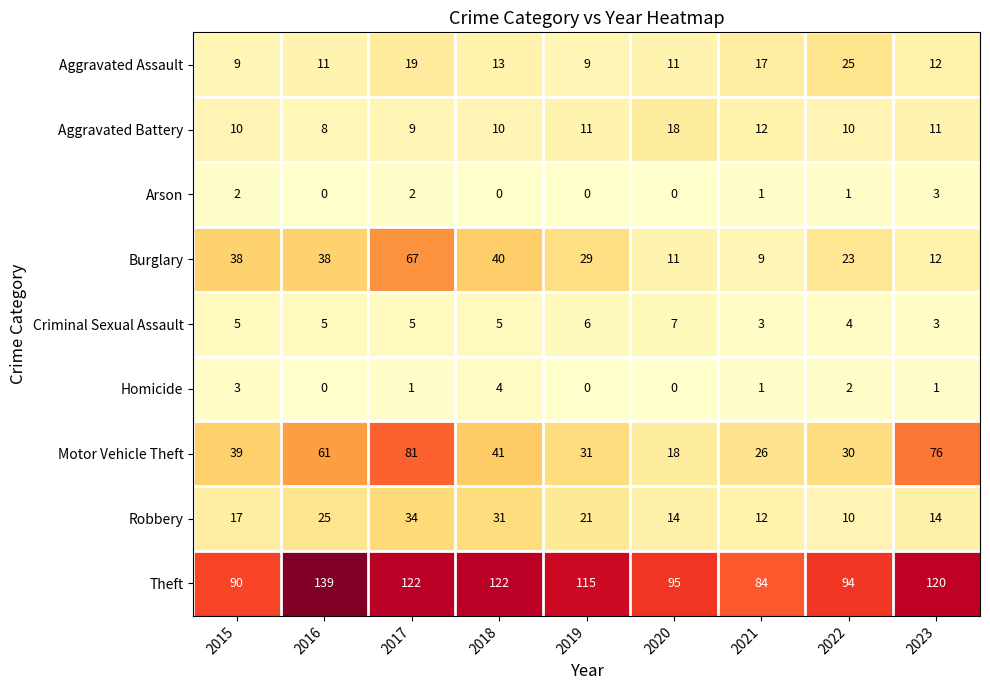

Which series changed the most between 2015 and 2016?

Theft